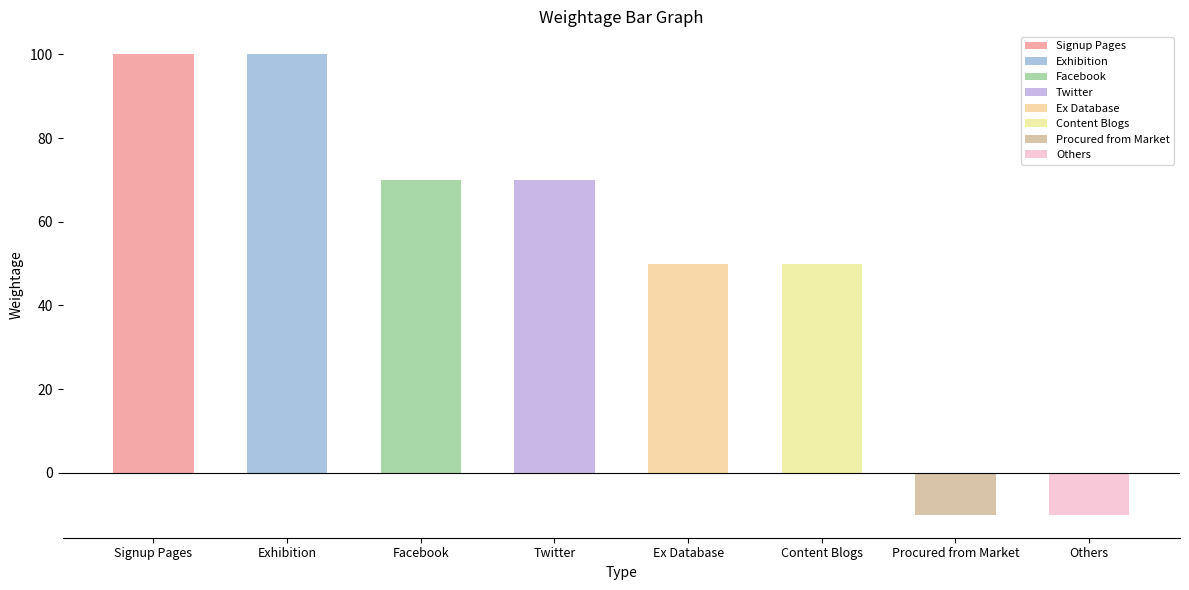

How many data points are above 70?

2